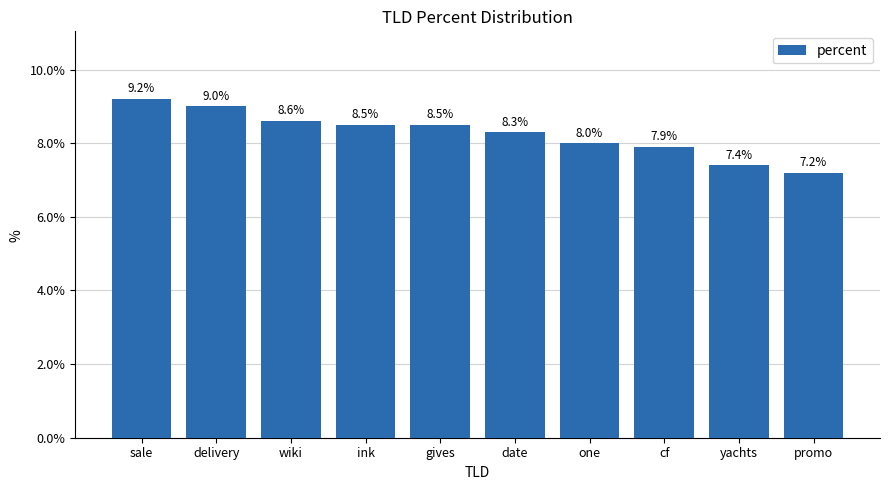

What position from the left is delivery?

2